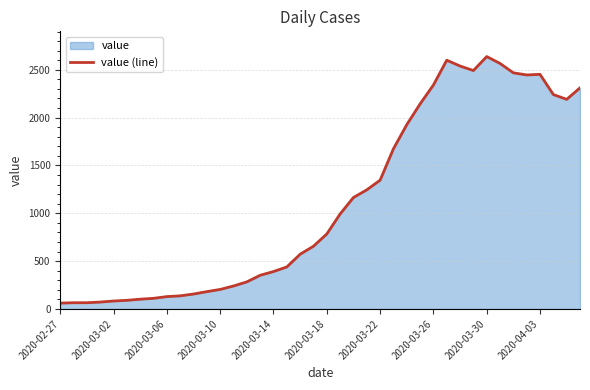

Where is the data nearest to the value 1349?

2020-03-22